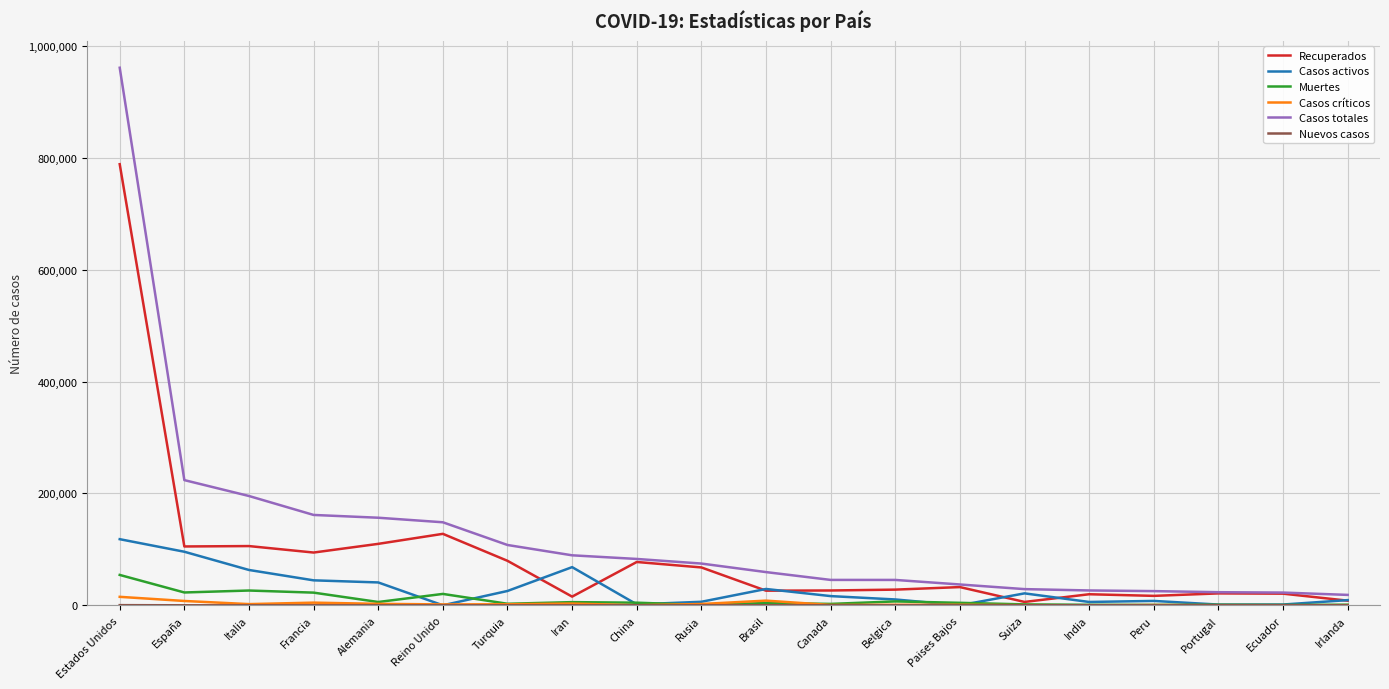

Is the value of Muertes at Estados Unidos greater than the value of Recuperados at Francia?

No